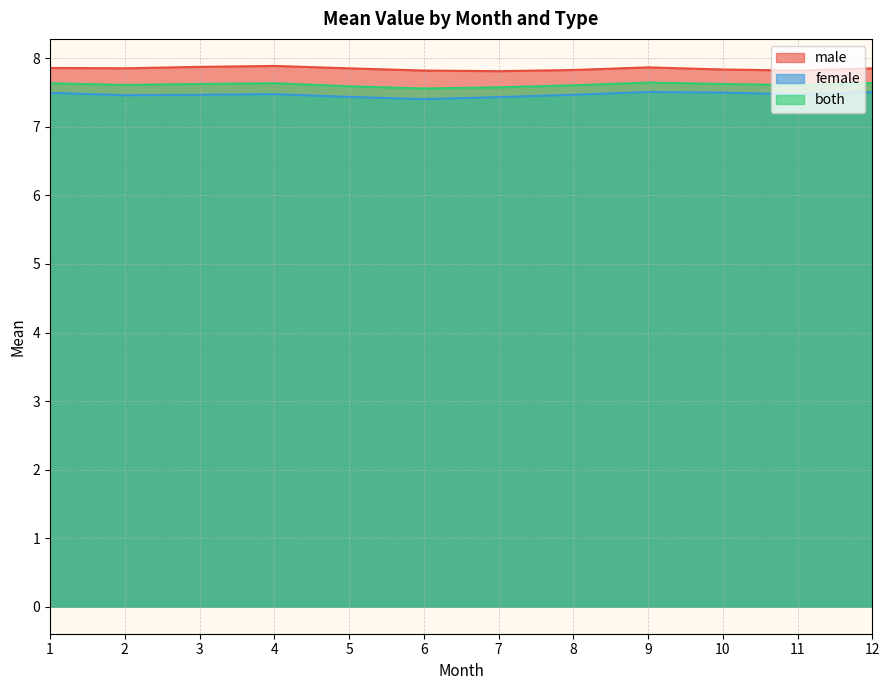

What is the average value of the both series?

7.6